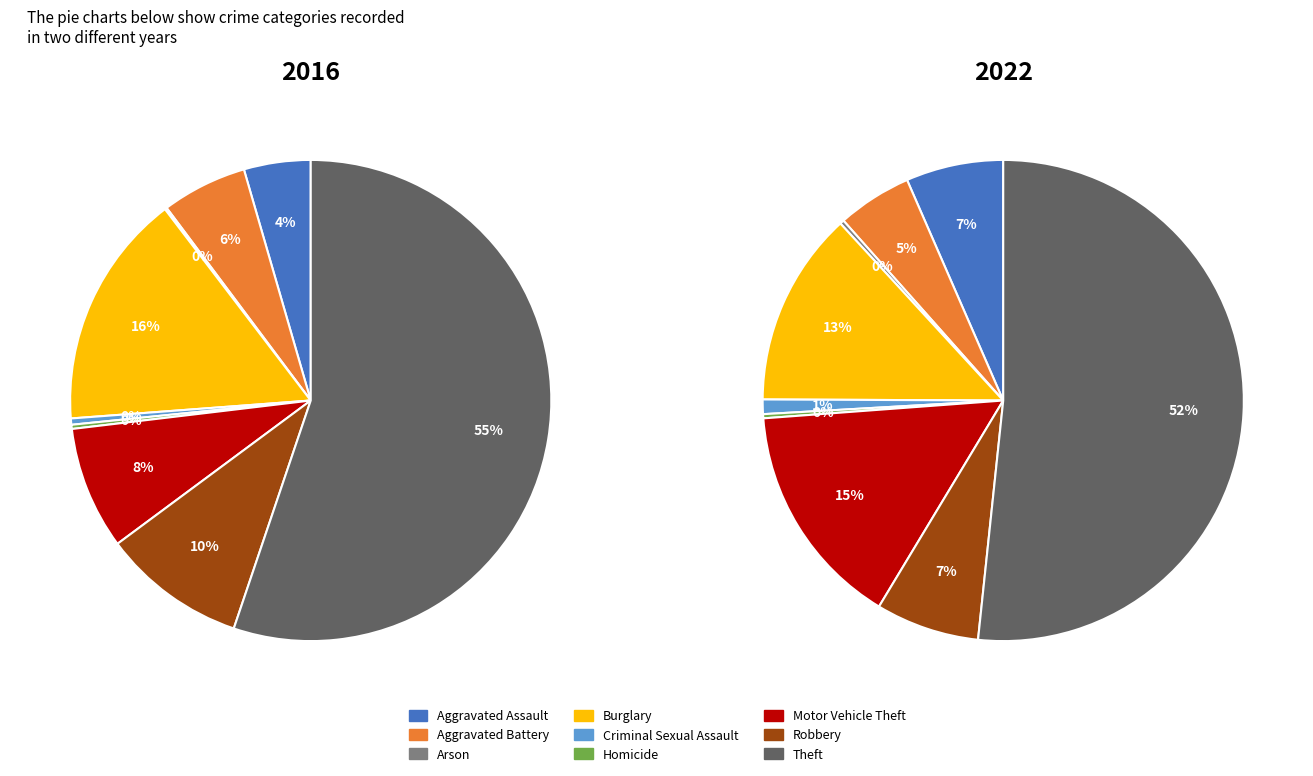

Is Theft the majority of the pie?

Yes